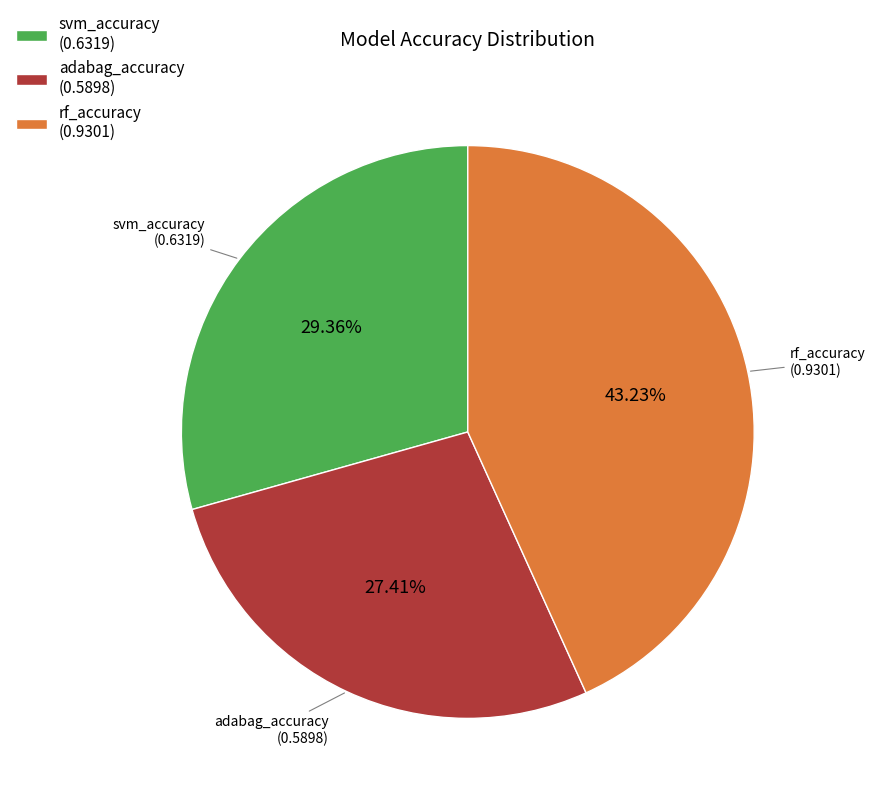

What percentage is the svm_accuracy slice, to the nearest percent?

29%